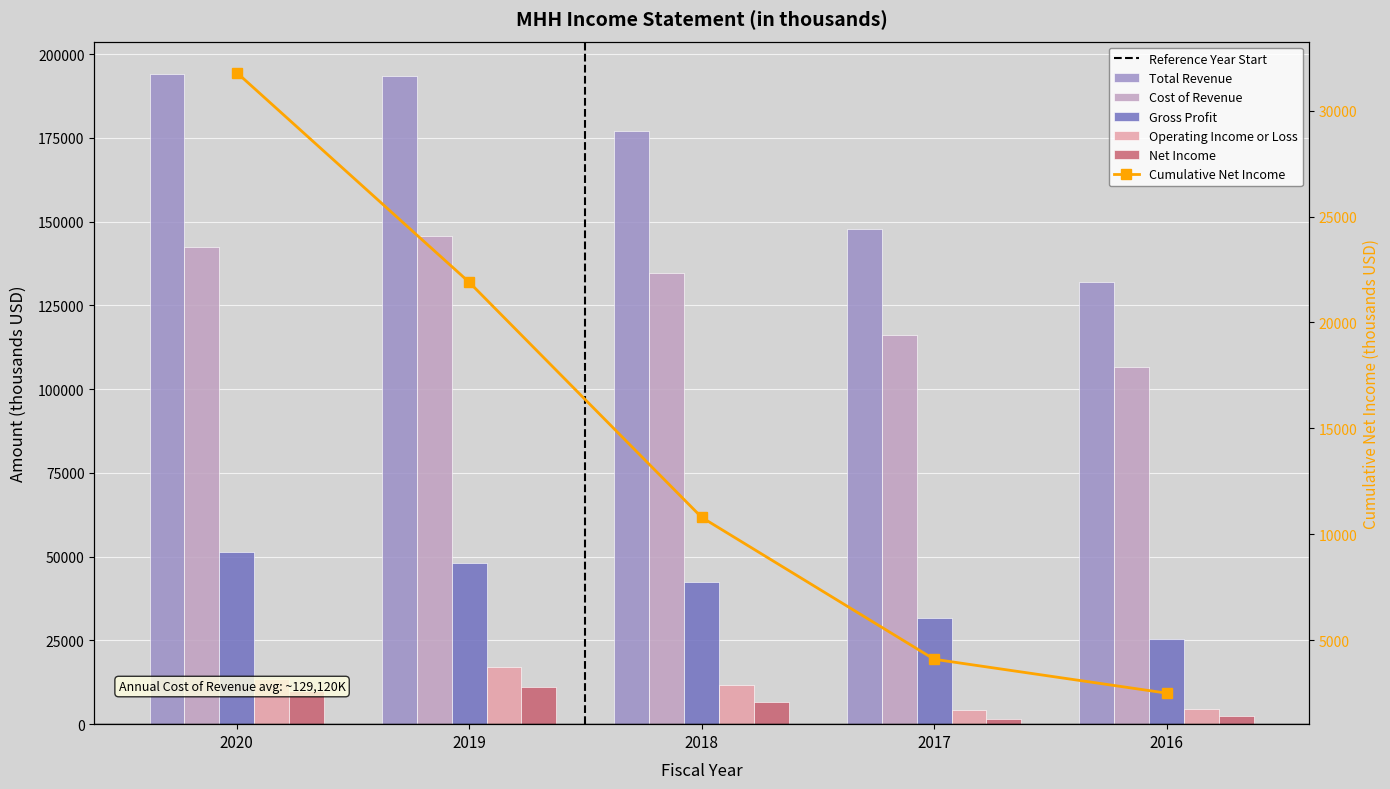

How many data points does each series have?

5